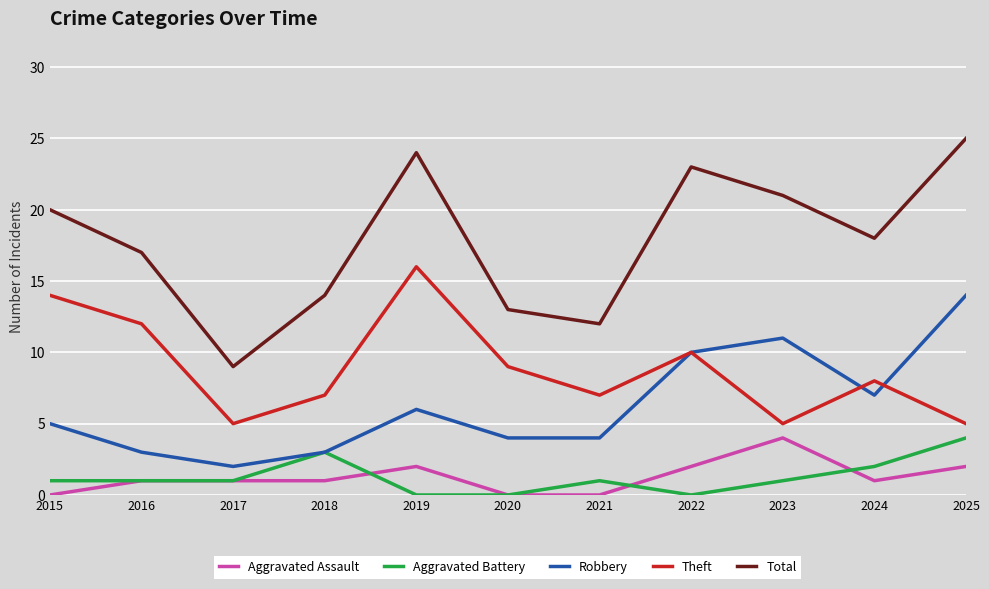

What is the maximum value for Aggravated Assault?

4